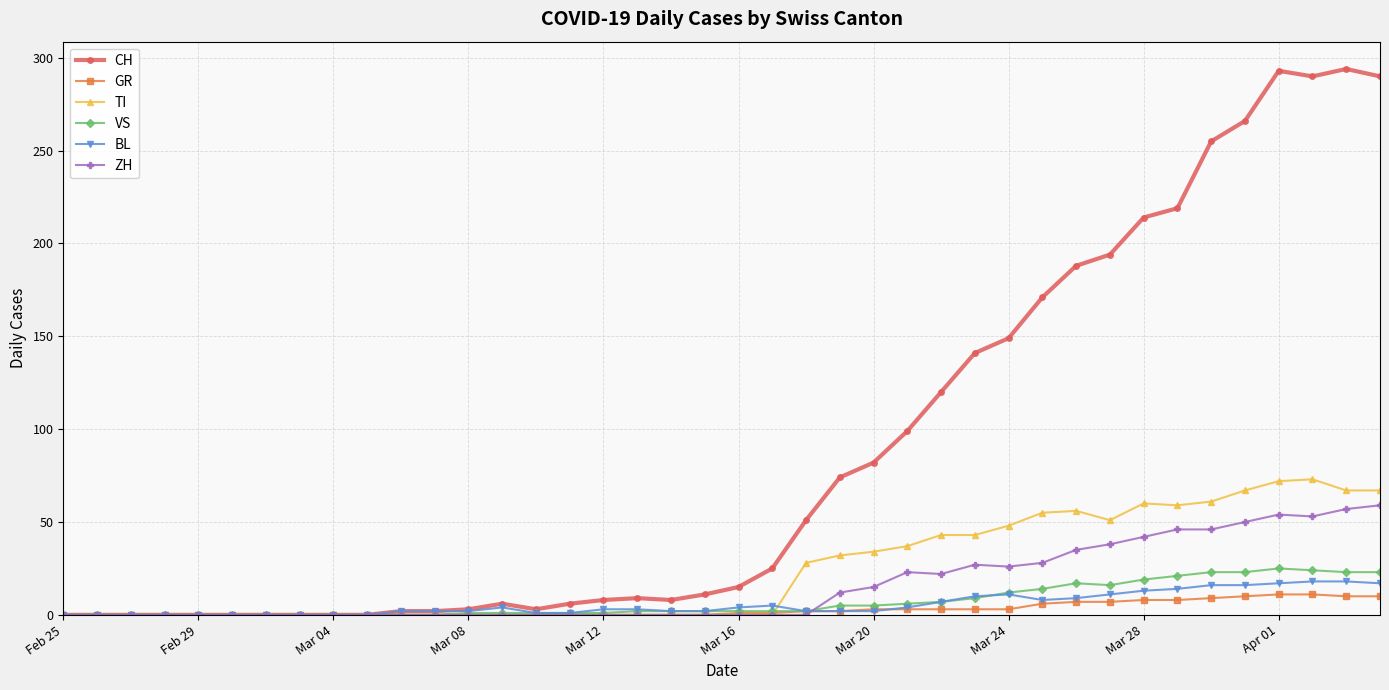

Which series has the largest total across all categories?

CH